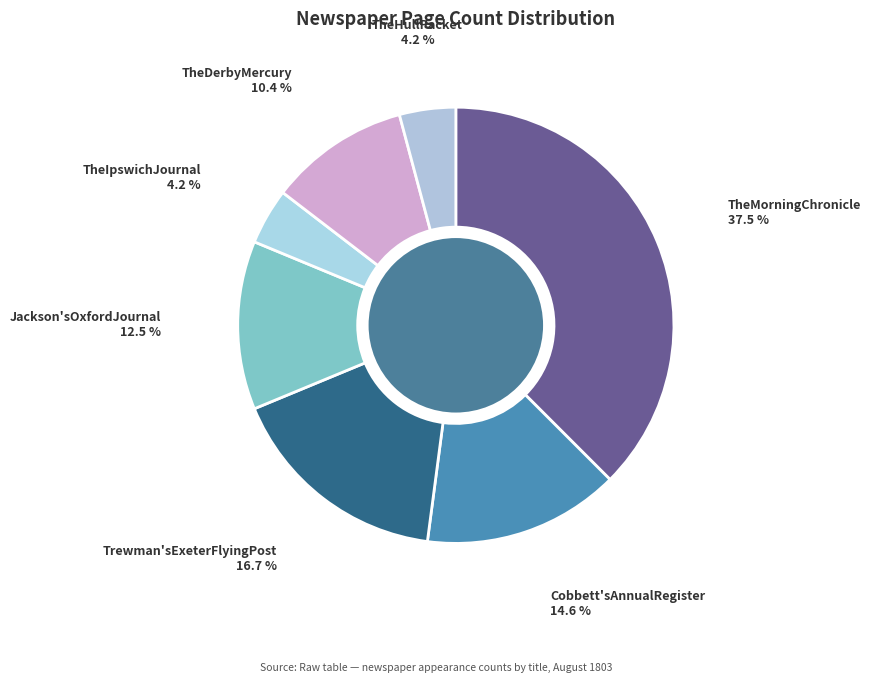

The TheHullPacket slice represents 4% of the pie. True or false?

True